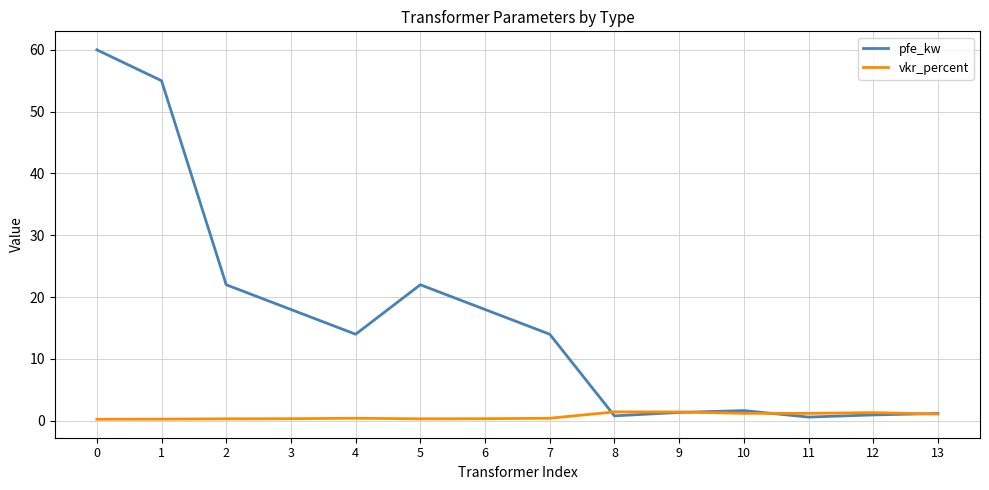

How many lines are shown in the chart?

2